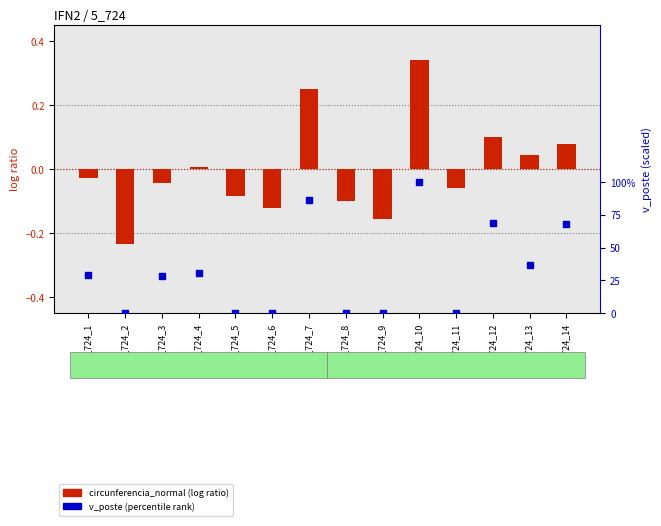

What is the change in value from 5_724_1 to 5_724_7?

+57.6